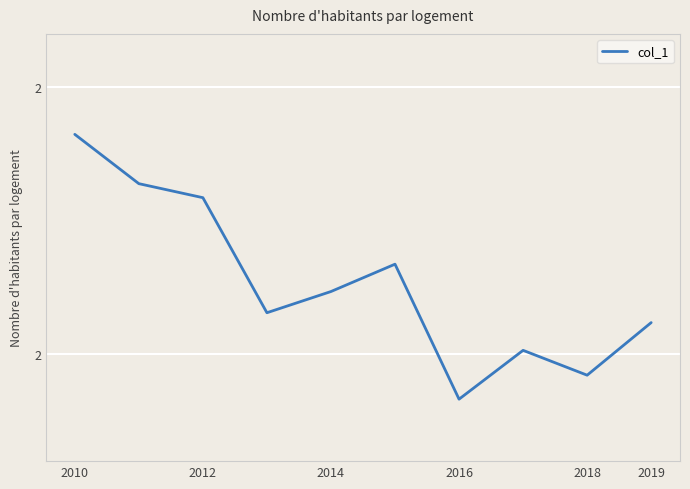

Does the chart display data point markers on the line(s)?

No